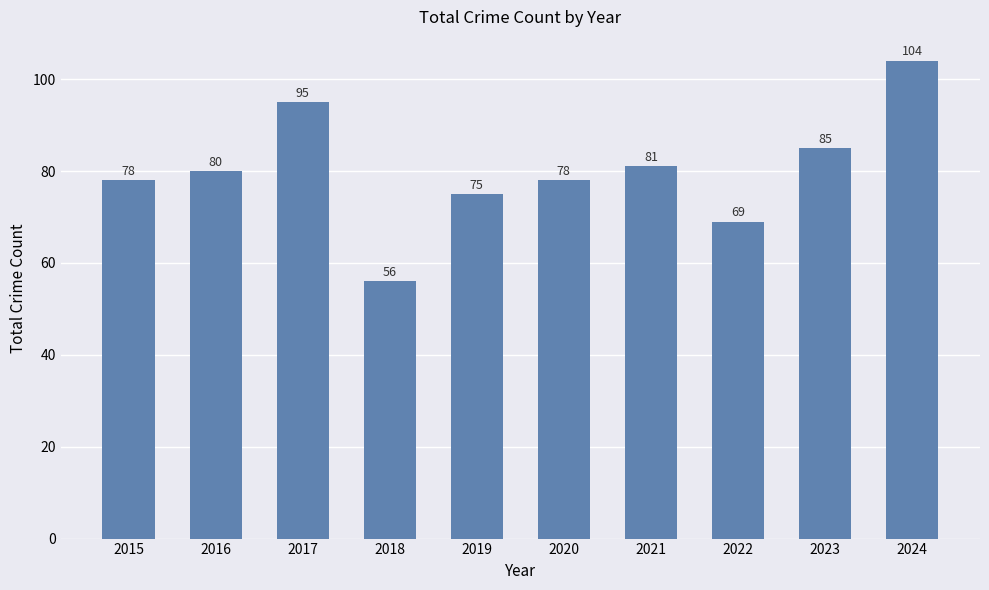

Reading left to right, transcribe all the data shown in this chart.

78	80	95	56	75	78	81	69	85	104